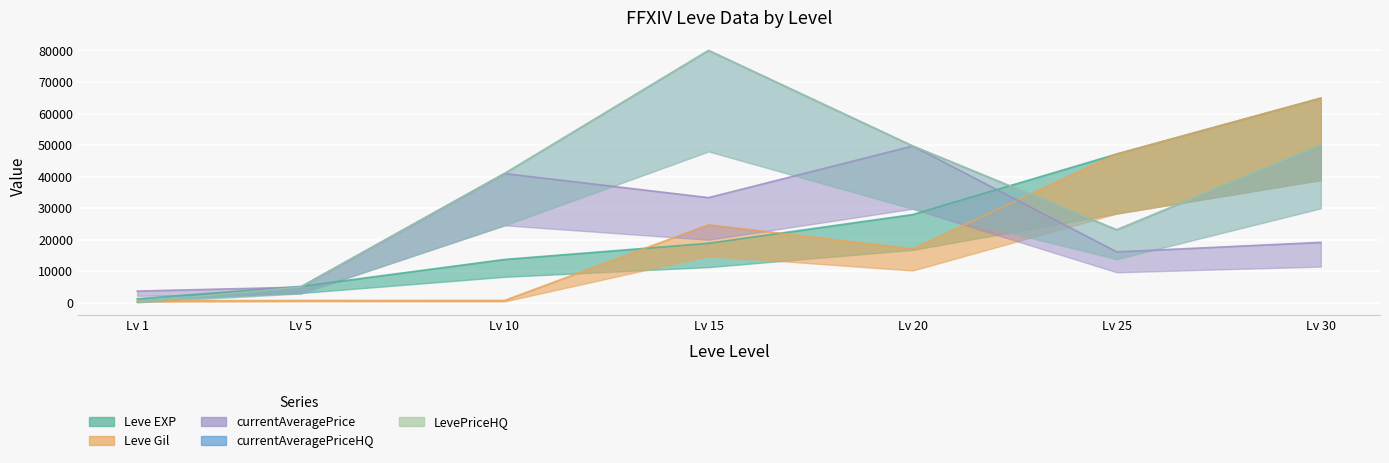

What is the difference between the maximum and minimum values in the currentAveragePrice series?

45970